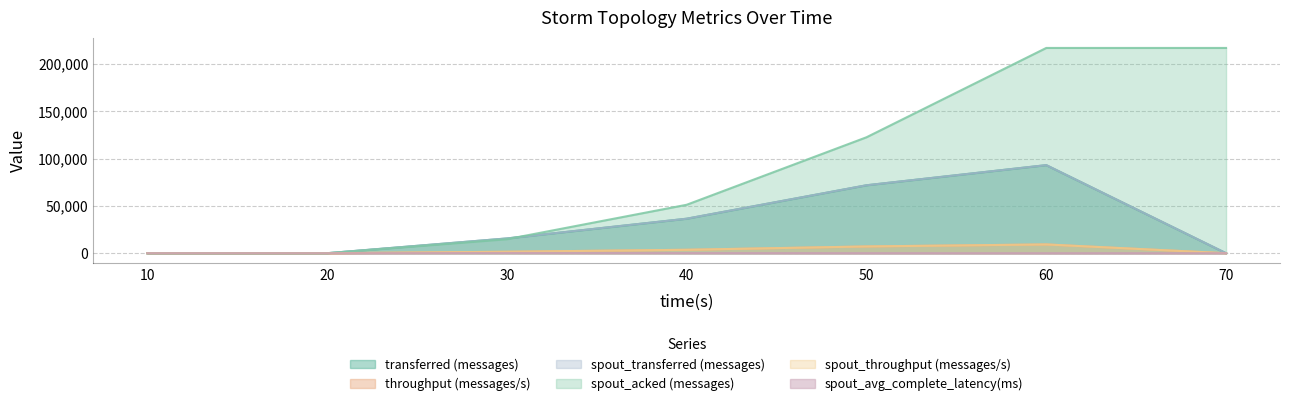

What is the average value of the transferred (messages) series?

30988.6